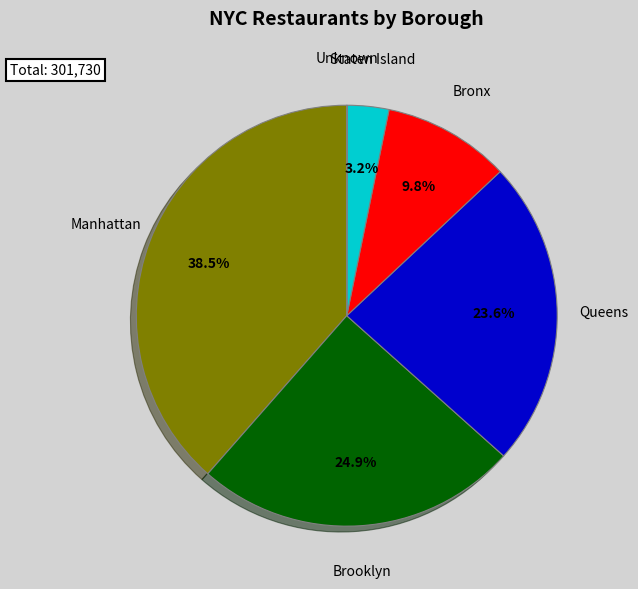

To the nearest percent, what is the difference between the largest and smallest slice percentages?

38%